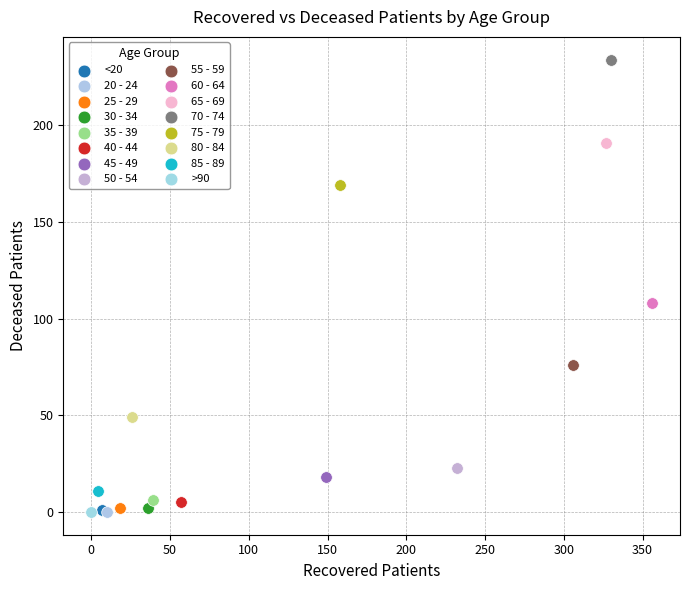

What are all the series names shown in the legend?

<20, 20 - 24, 25 - 29, 30 - 34, 35 - 39, 40 - 44, 45 - 49, 50 - 54, 55 - 59, 60 - 64, 65 - 69, 70 - 74, 75 - 79, 80 - 84, 85 - 89, >90